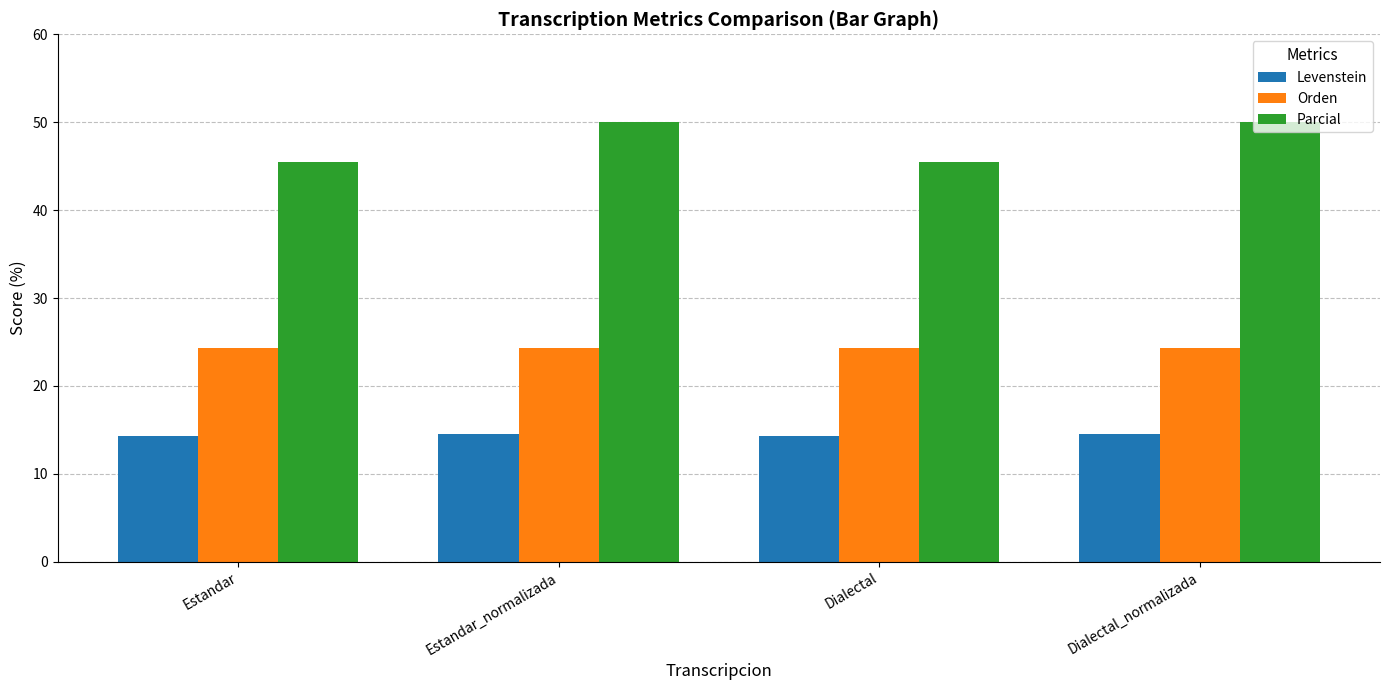

Reading right to left, list all the values displayed in this chart.

Levenstein: 14.6	14.3	14.6	14.3
Orden: 24.3	24.3	24.3	24.3
Parcial: 50.0	45.5	50.0	45.5